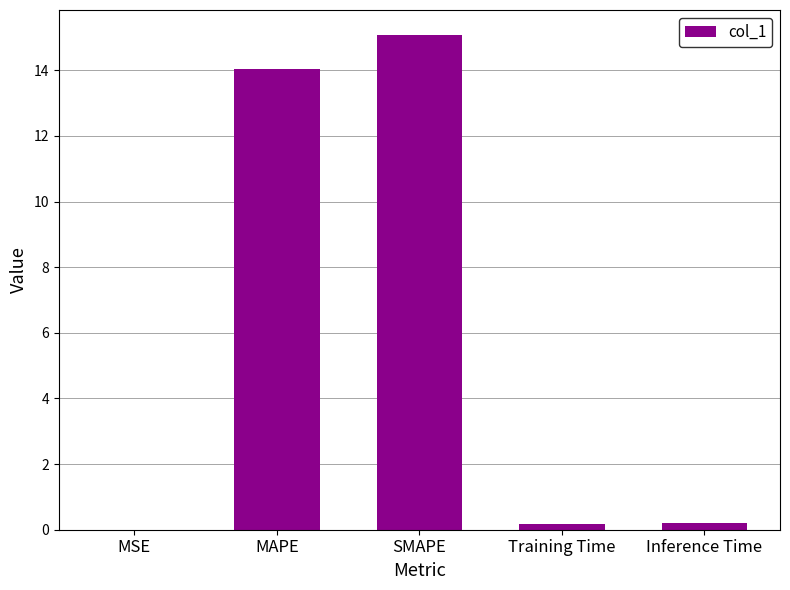

What is the approximate value at SMAPE?

15.1